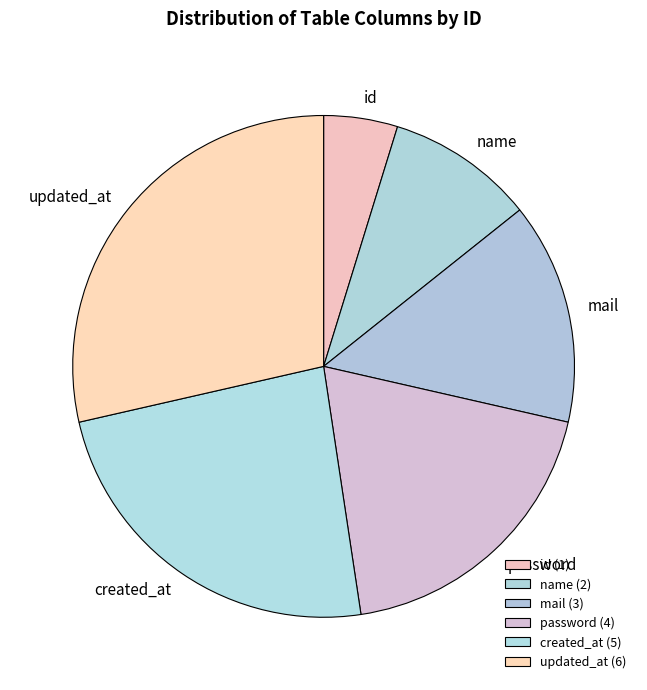

Does updated_at account for over 50% of the chart?

No